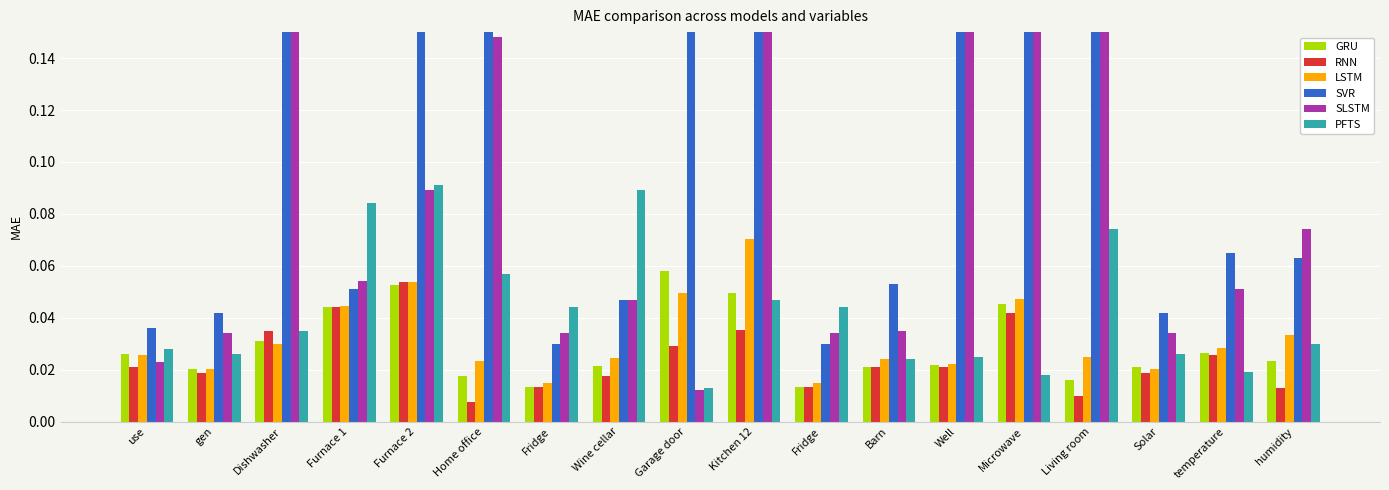

At gen, list the series in order from smallest to largest.

RNN, LSTM, GRU, PFTS, SLSTM, SVR